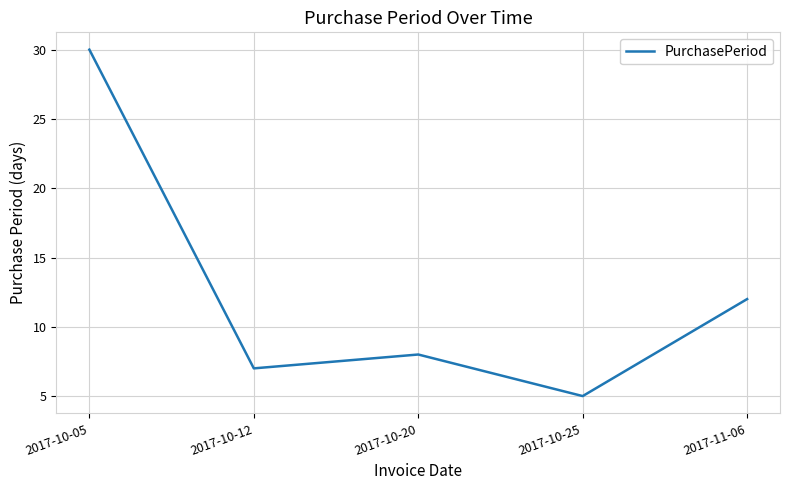

How many interior local valleys (lower than both neighbors) does the data have?

2